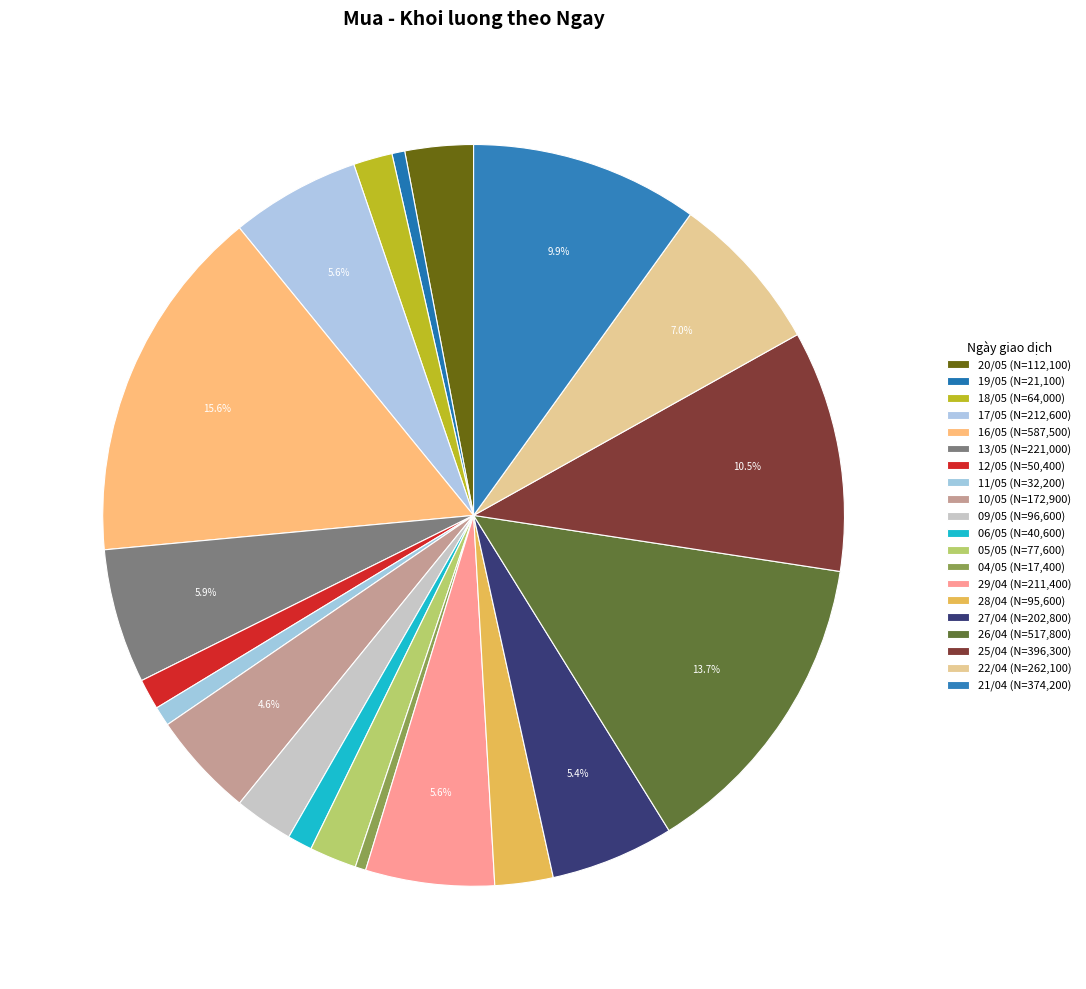

Which category has the smallest portion of the pie?

04/05